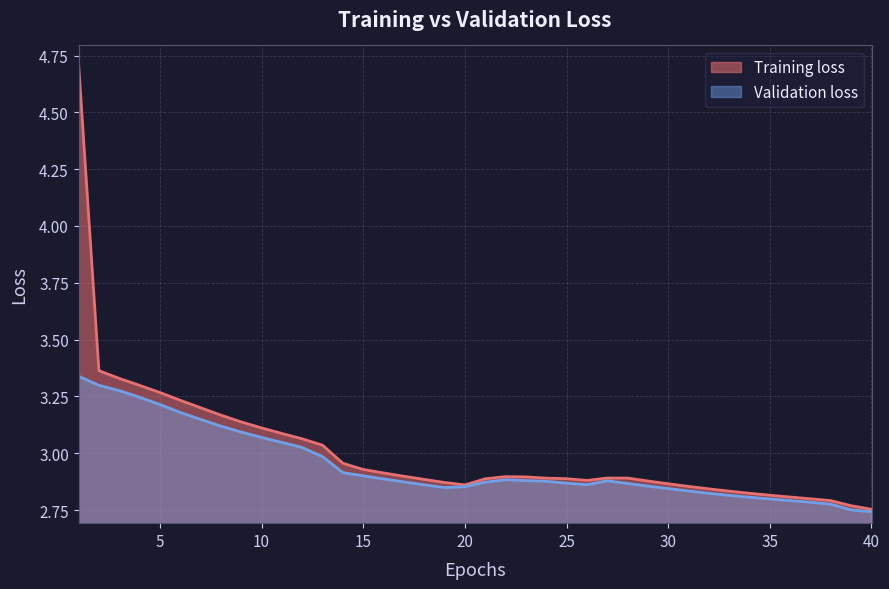

Does the chart display data point markers on the line(s)?

No